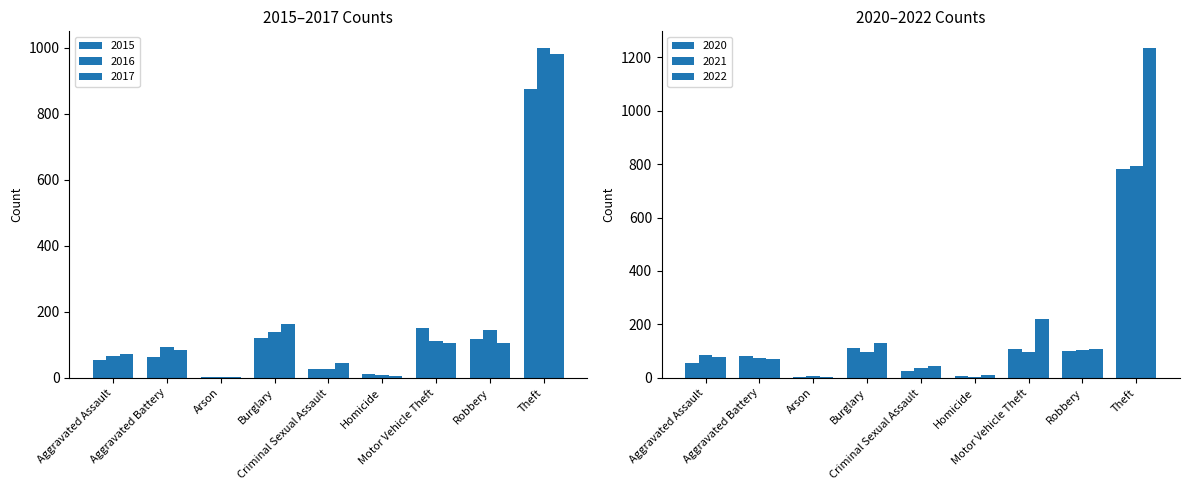

Between Robbery and Motor Vehicle Theft, which is larger?

Motor Vehicle Theft